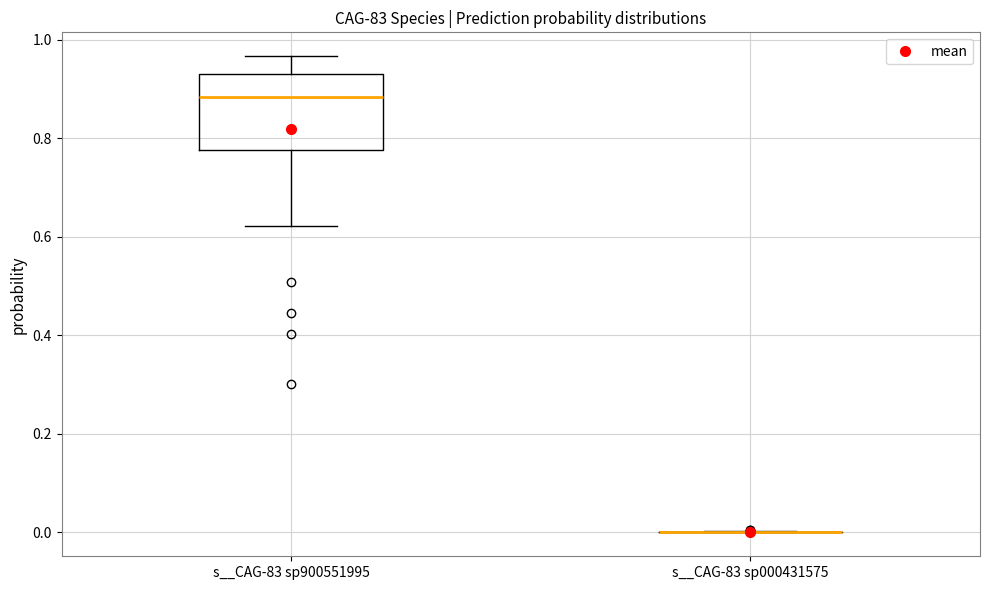

Reading left to right, transcribe this box plot: for each box, give where its median line is, the range the box spans, and where its two whiskers end, as read against the y-axis. The values are not printed on the chart, so give them approximately, as read against the axis.

s__CAG-83 sp900551995: median 0.88, box 0.78 to 0.94, whiskers 0.62 to 0.96
s__CAG-83 sp000431575: box collapsed to a line at 0.00, whiskers 0.00 to 0.00